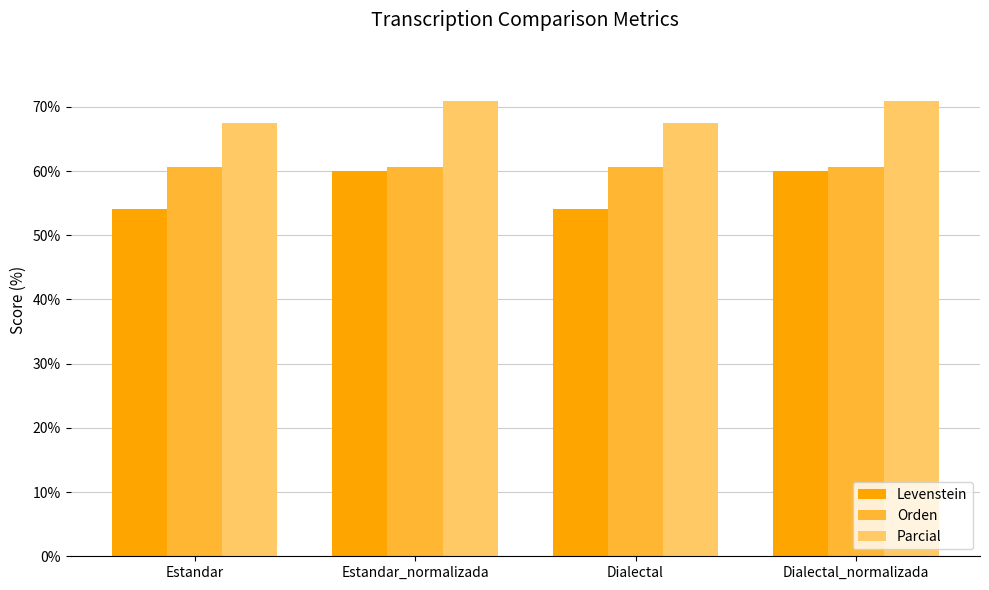

How many groups of bars are there?

4